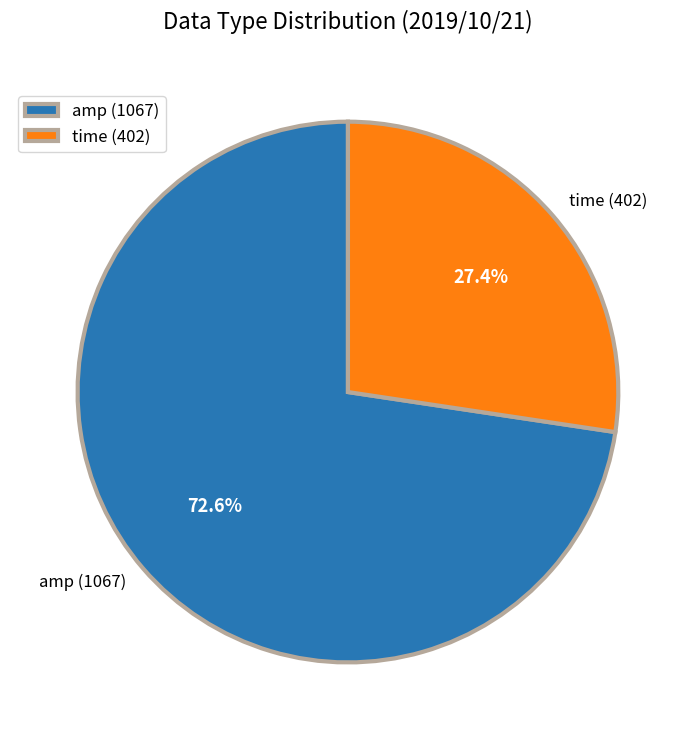

Rank the categories by value from lowest to highest.

time (402), amp (1067)